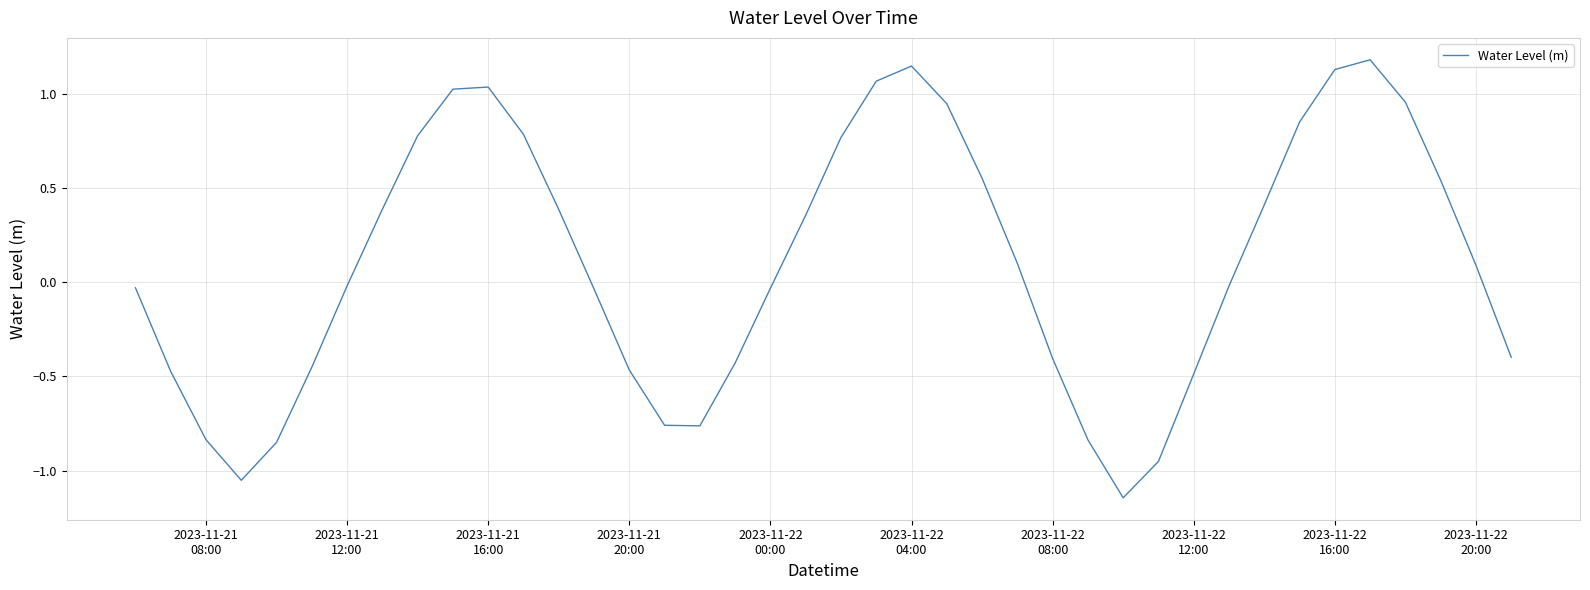

What is the maximum value shown in the chart?

1.2